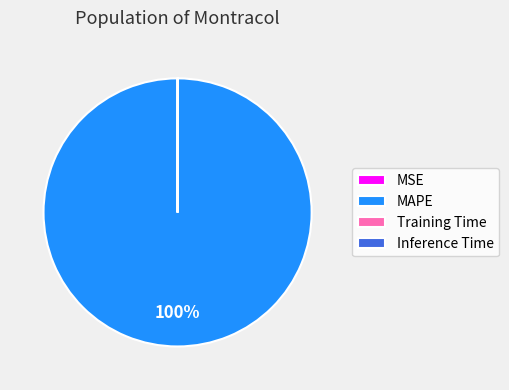

To the nearest percent, what is the difference between the largest and smallest slice percentages?

100%